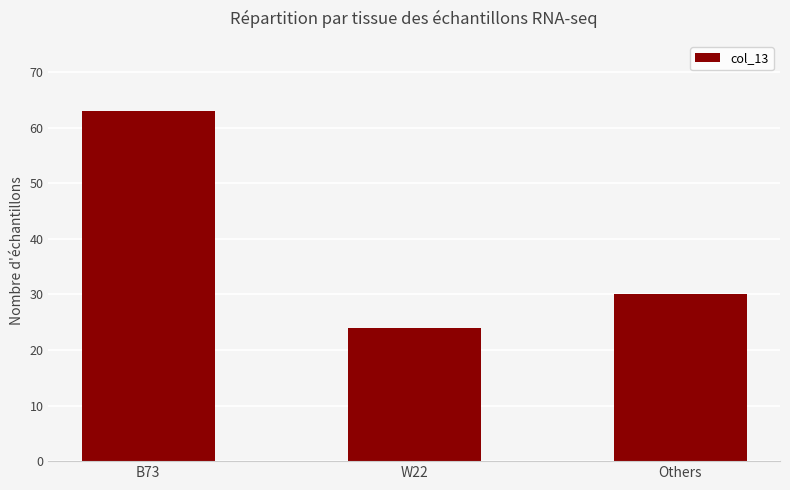

How many categories are shown in the chart?

3